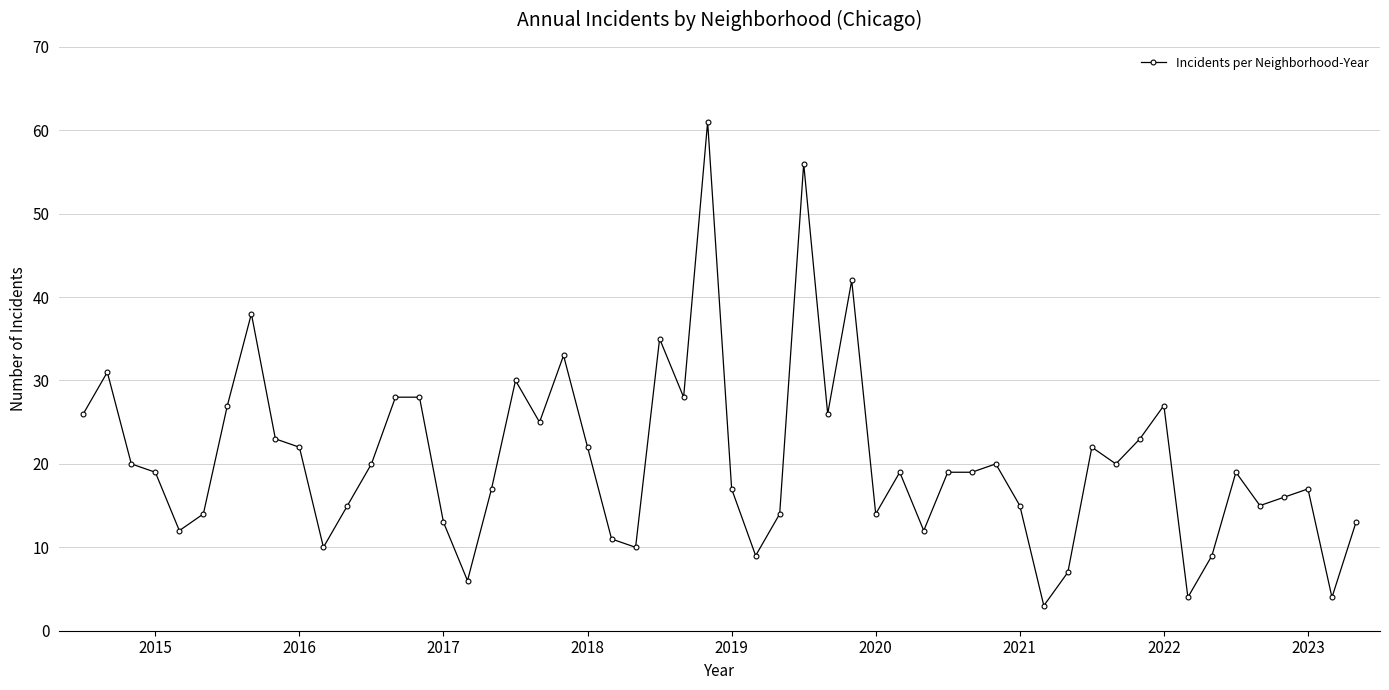

True or false: the data has more than 1 interior local peaks.

True